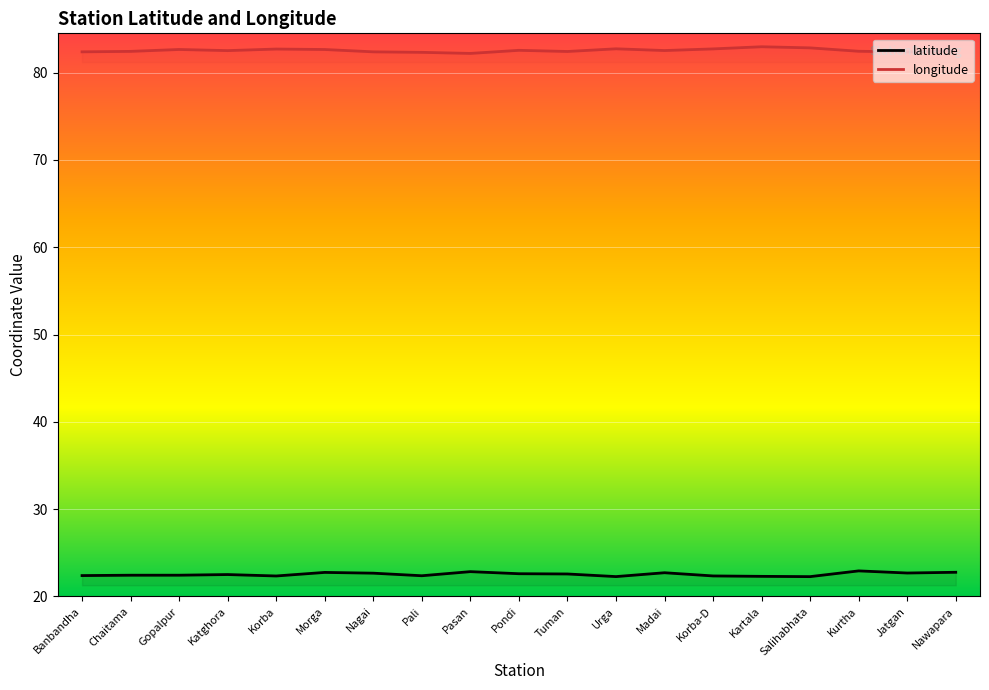

Which series has the largest total across all categories?

longitude